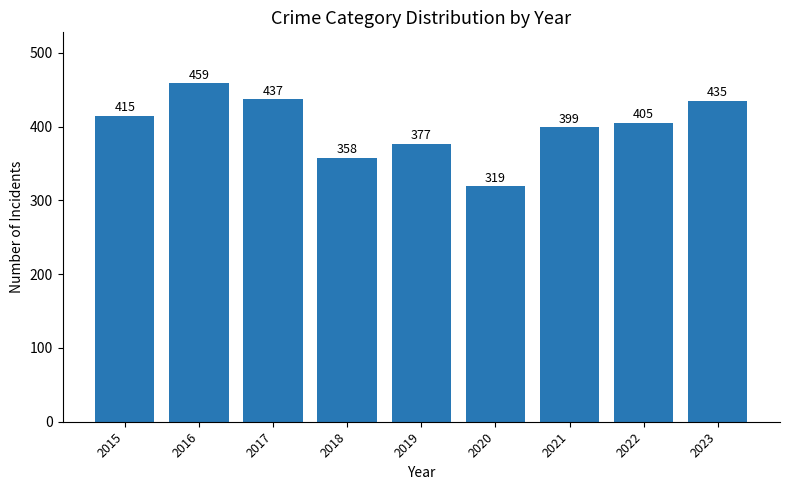

Reading left to right, list all the values displayed in this chart.

415	459	437	358	377	319	399	405	435